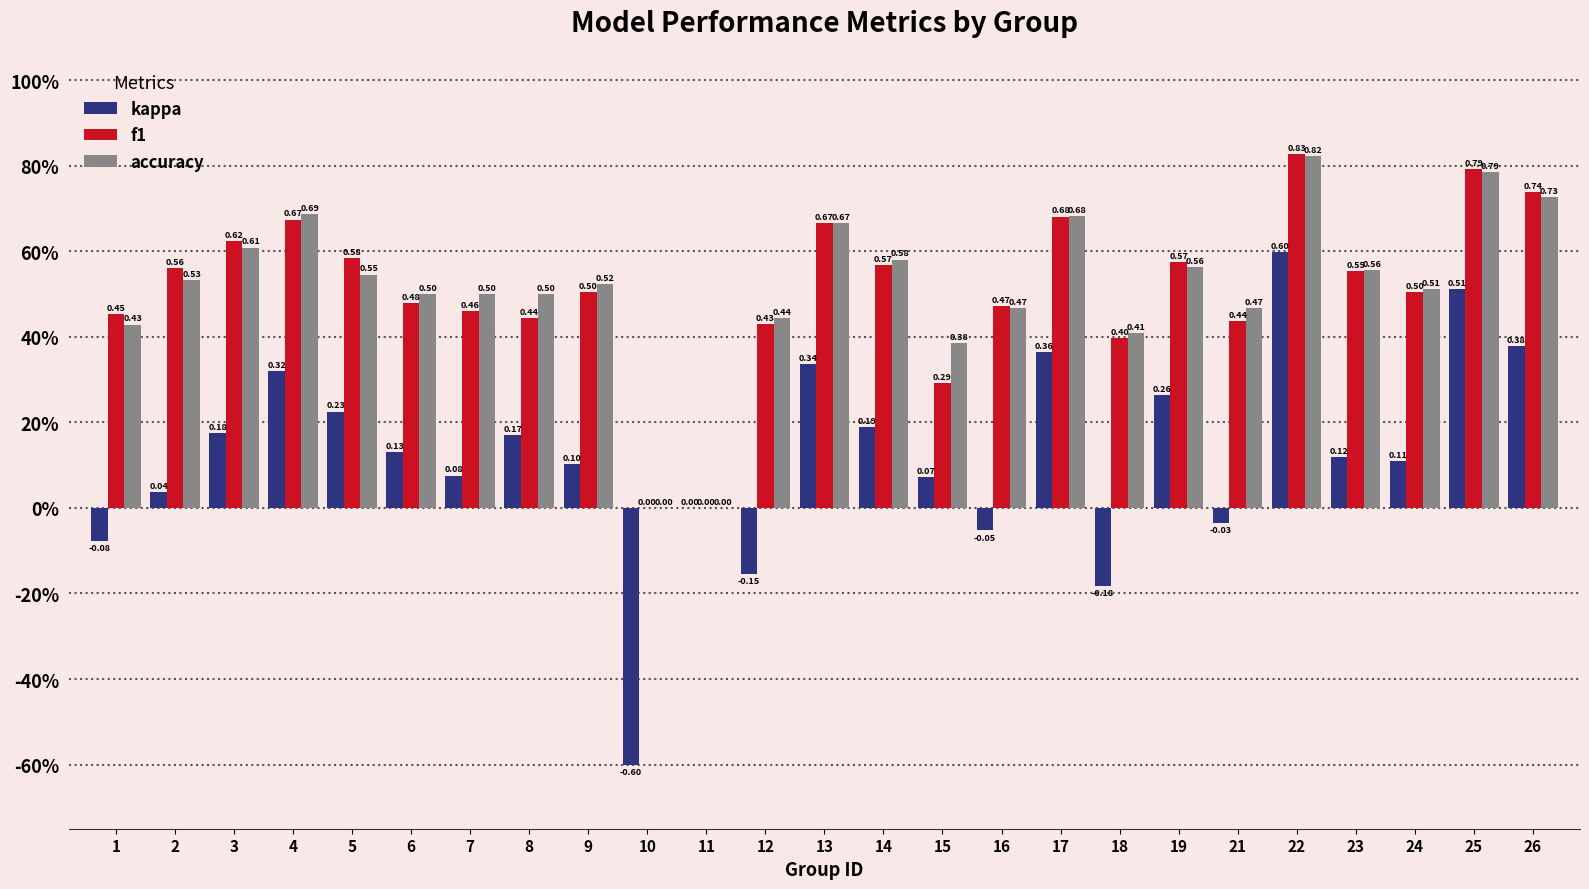

Where is kappa nearest to the value 0?

11